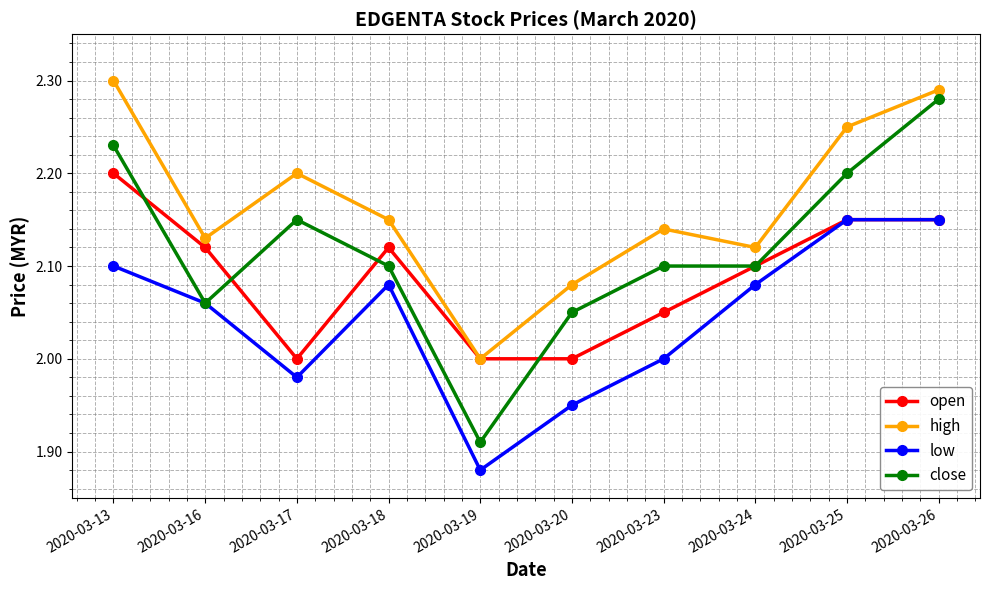

At which category is the sum across all series the highest?

2020-03-26